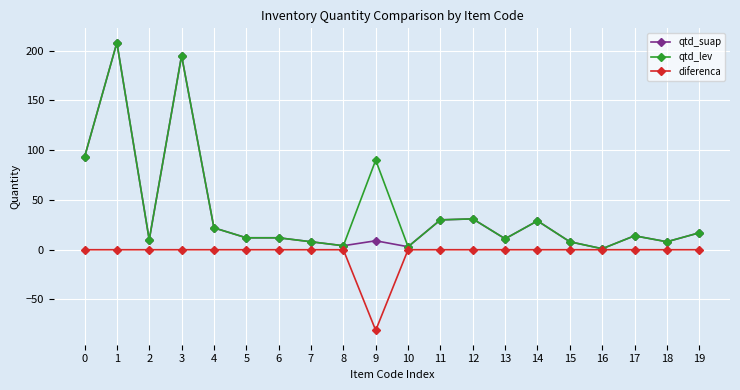

The qtd_lev series shows 1 at 16. True or false?

True